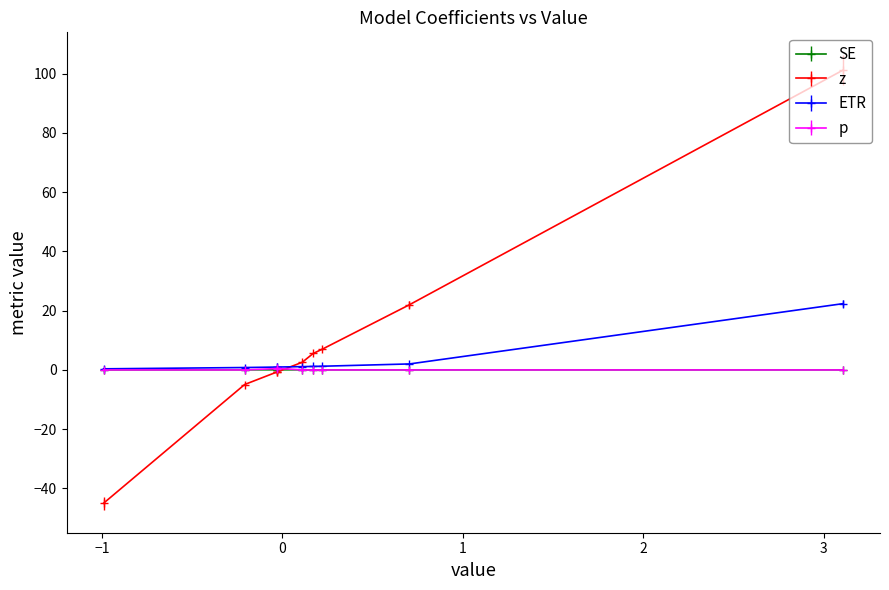

Which series has the widest spread of values?

z